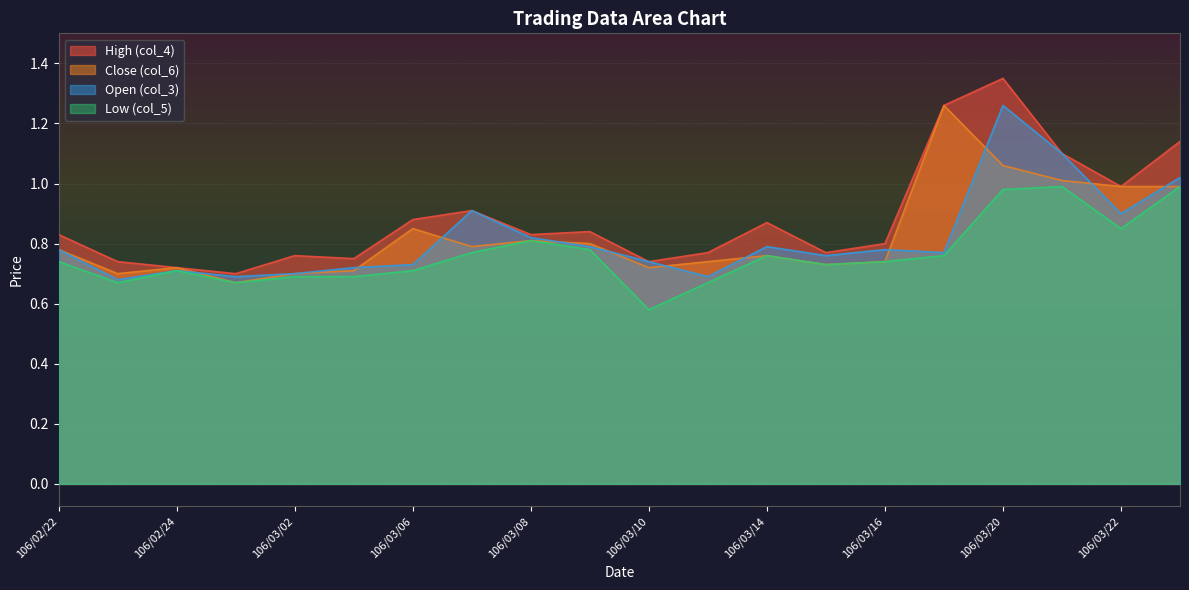

Does the chart display data point markers on the line(s)?

No